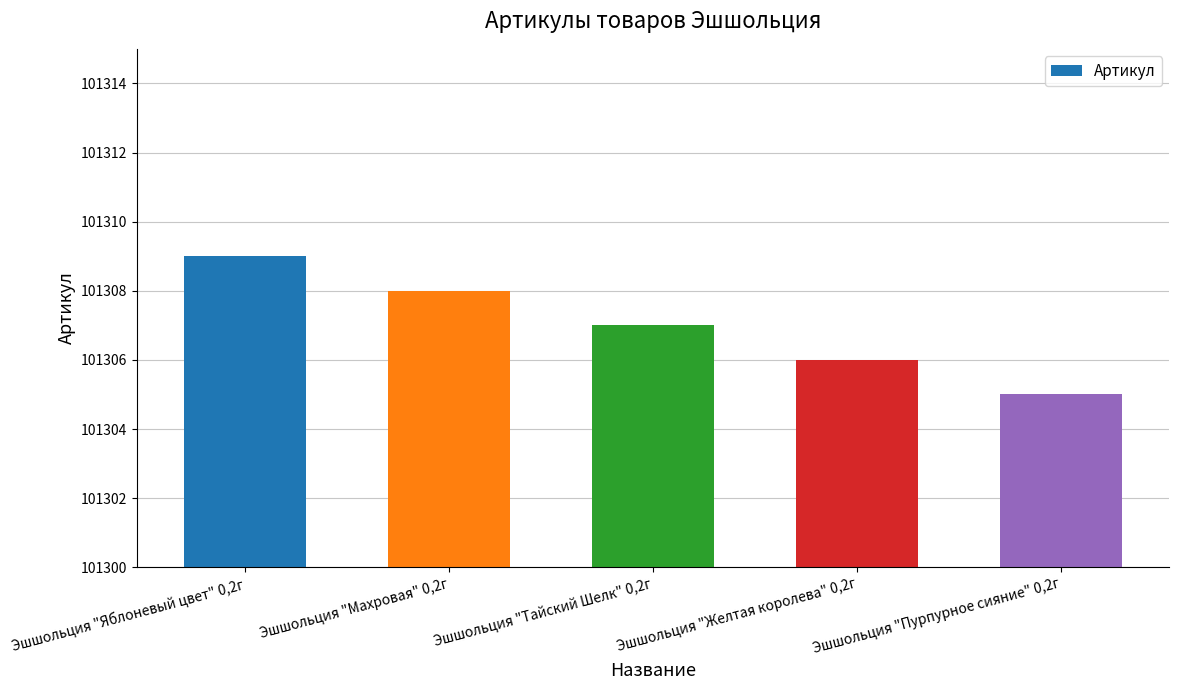

How many bars are there in total?

5